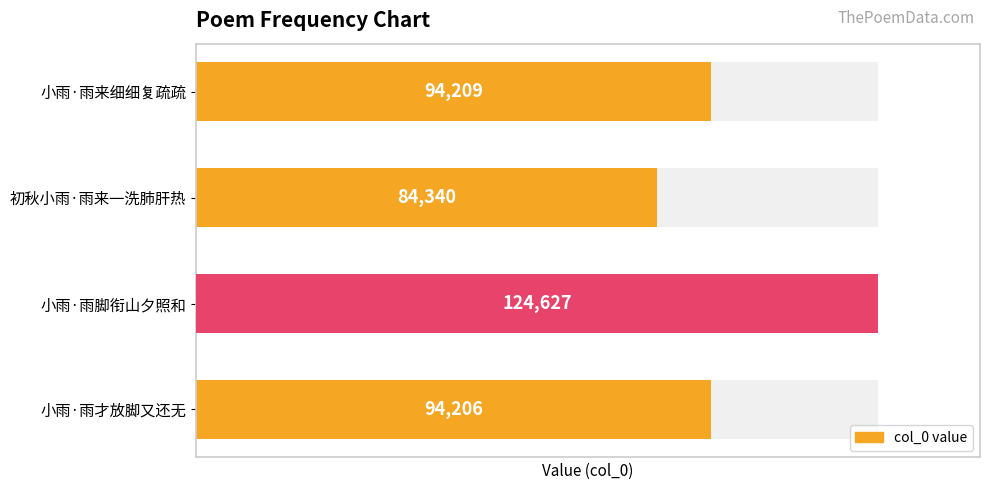

Rank the categories by value from highest to lowest.

小雨·雨脚衔山夕照和, 小雨·雨来细细复疏疏, 小雨·雨才放脚又还无, 初秋小雨·雨来一洗肺肝热